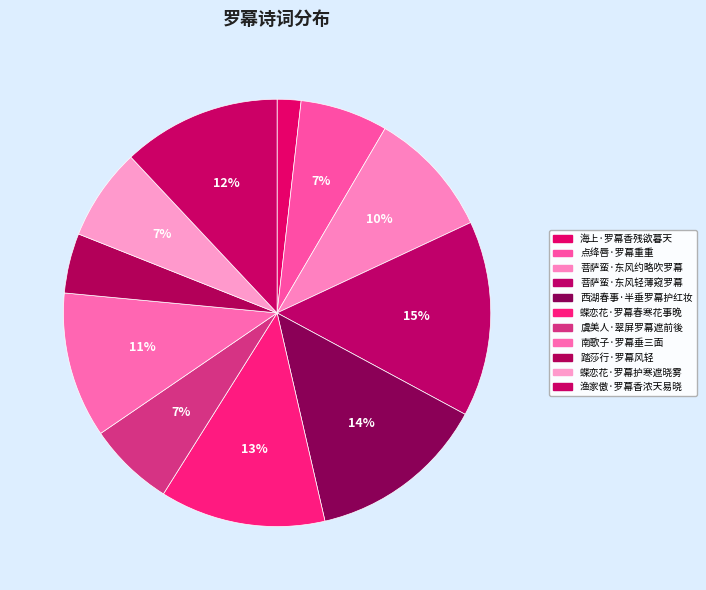

To the nearest percent, what portion does 西湖春事·半垂罗幕护红妆 represent?

14%